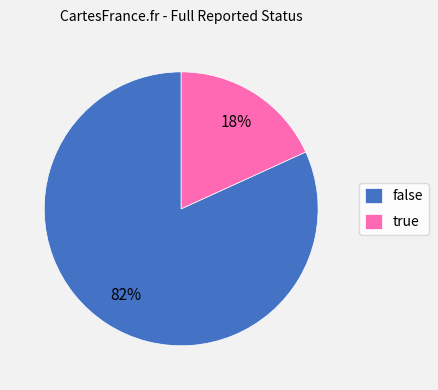

Is it true that true is 18% of the pie?

True